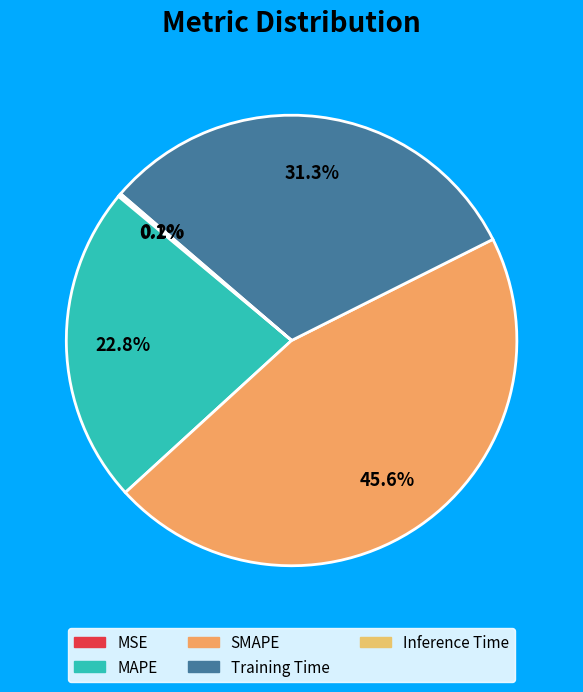

To the nearest percent, what is the average slice percentage?

20%